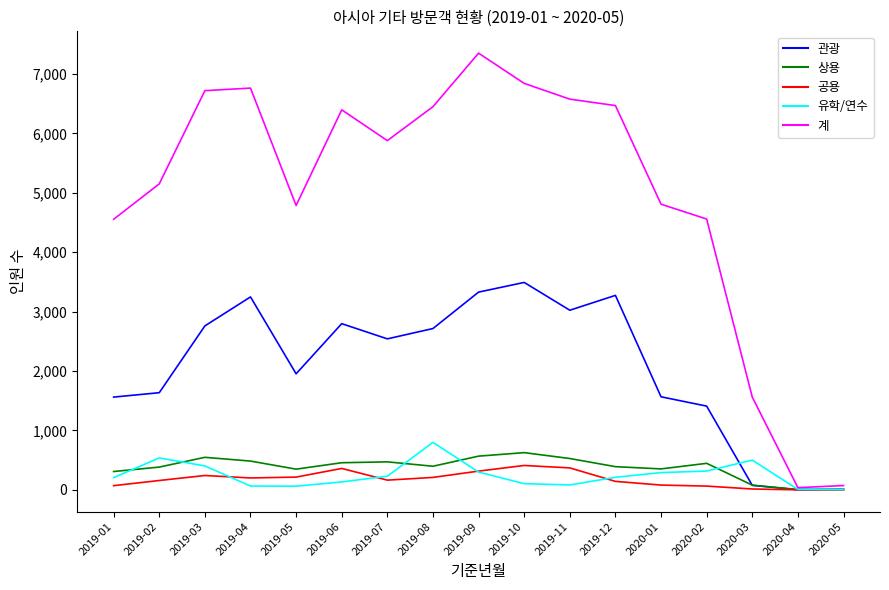

What is the total value across all series at 2020-04?

50